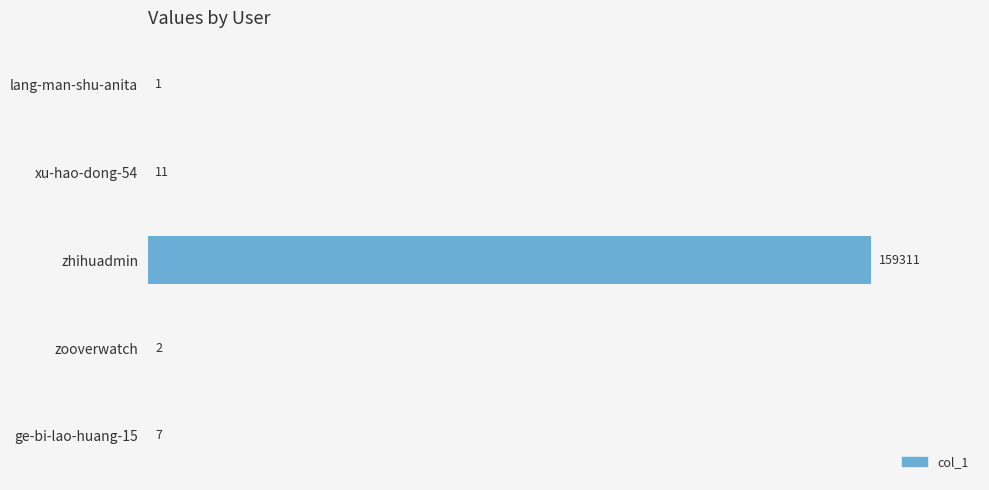

At which category does the chart reach its peak across all series?

zhihuadmin